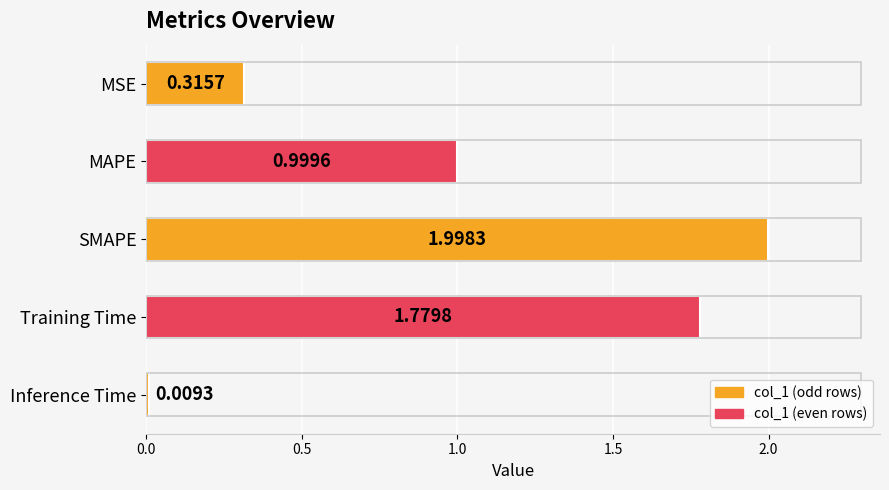

Rank the categories by value from lowest to highest.

Inference Time, MSE, MAPE, Training Time, SMAPE